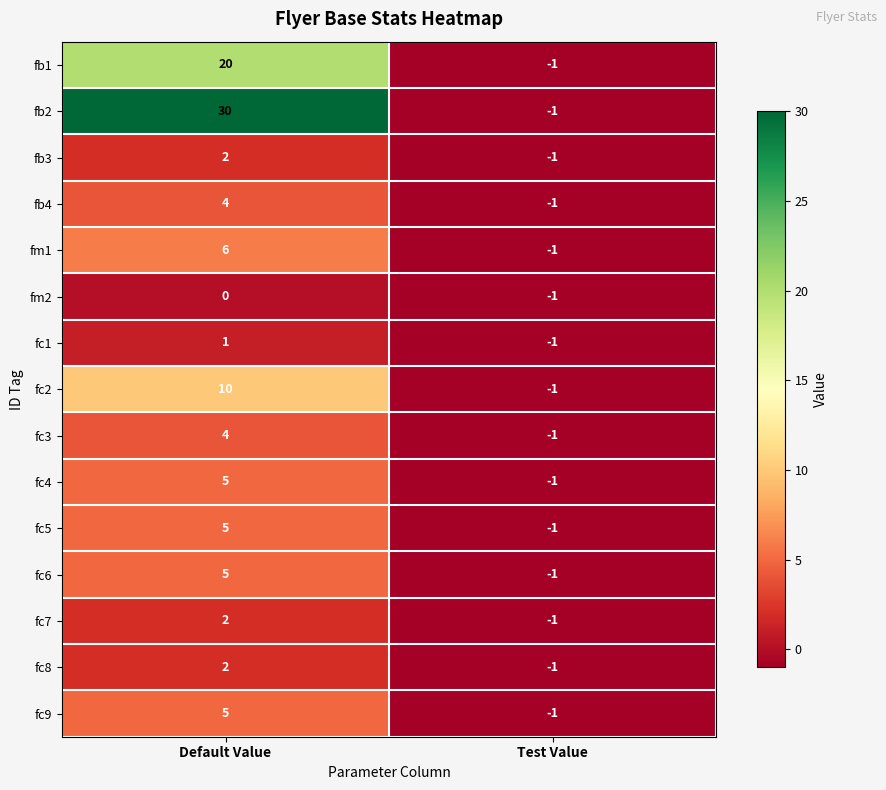

Reading left to right, transcribe all the data shown in this chart.

fb1: 20	-1
fb2: 30	-1
fb3: 2	-1
fb4: 4	-1
fm1: 6	-1
fm2: 0	-1
fc1: 1	-1
fc2: 10	-1
fc3: 4	-1
fc4: 5	-1
fc5: 5	-1
fc6: 5	-1
fc7: 2	-1
fc8: 2	-1
fc9: 5	-1